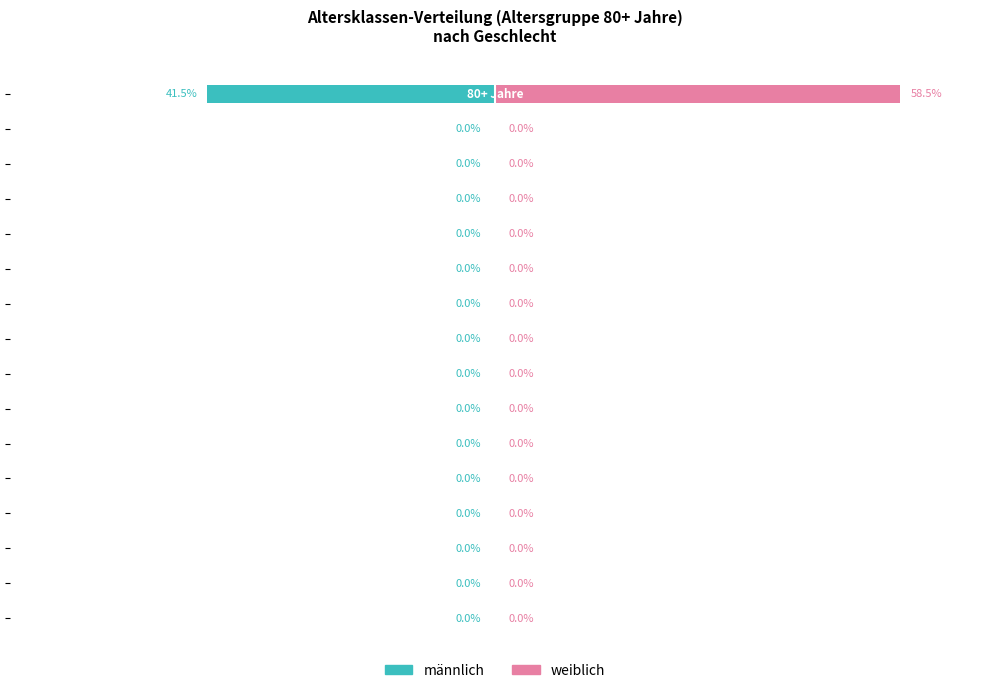

What are all the series names shown in the legend?

männlich, weiblich